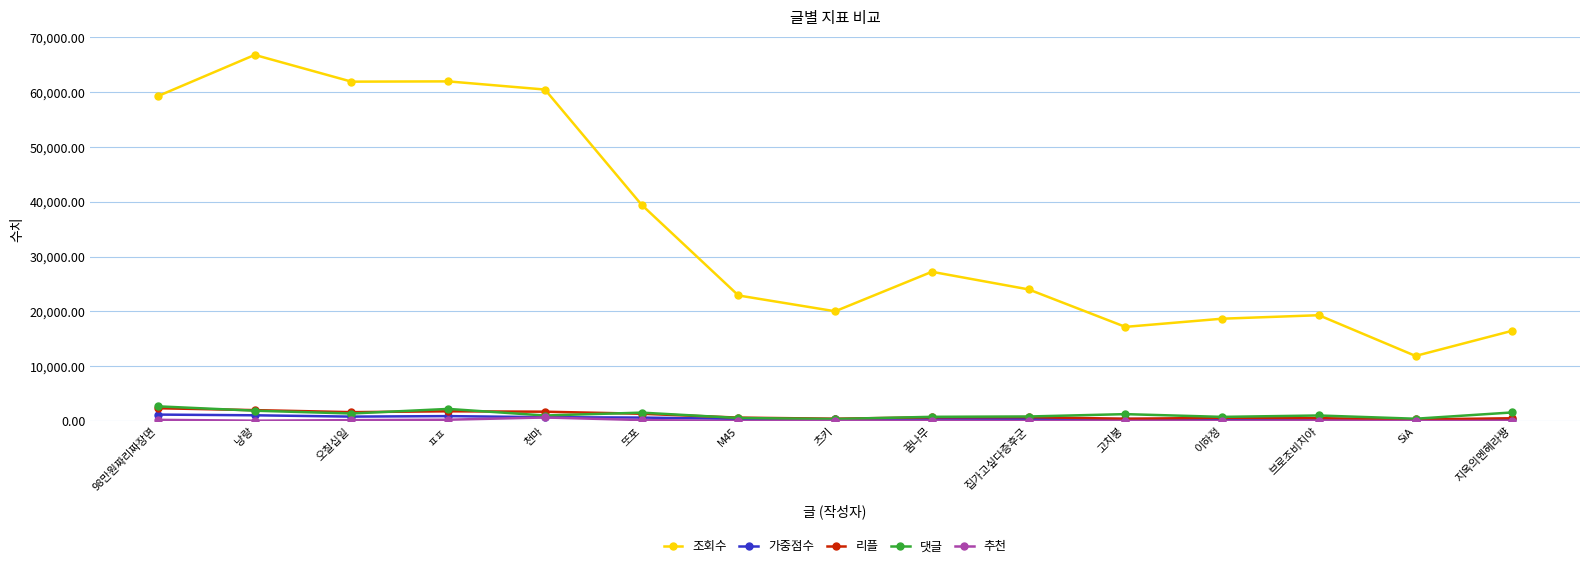

Which series has the widest spread of values?

조회수